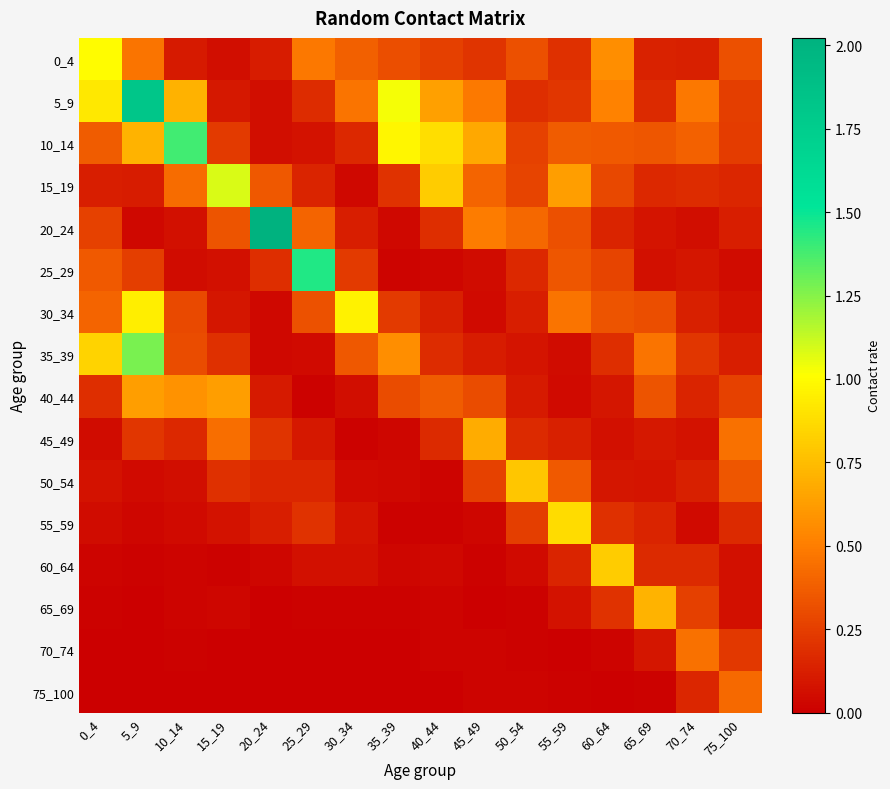

What is the spread (max minus min) of values at 25_29?

1.4